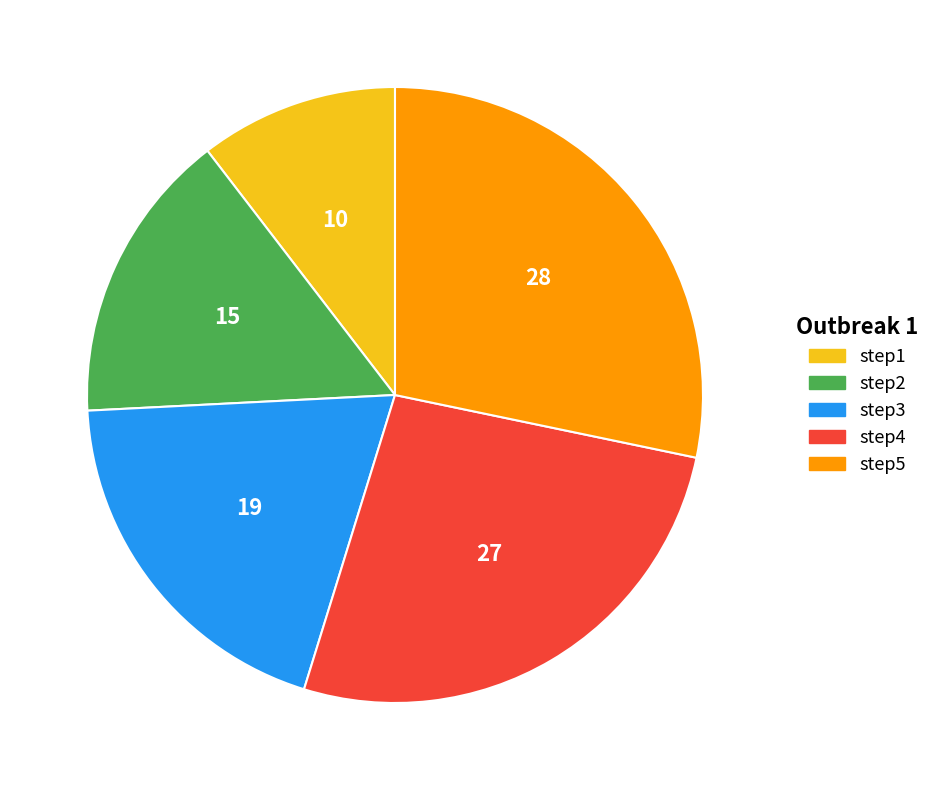

Is it true that step3 is 8% of the pie?

False